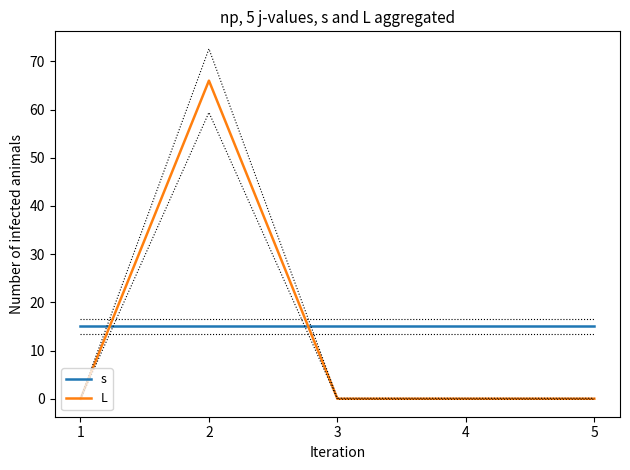

What is the sum of the s values at 3 and 2?

30